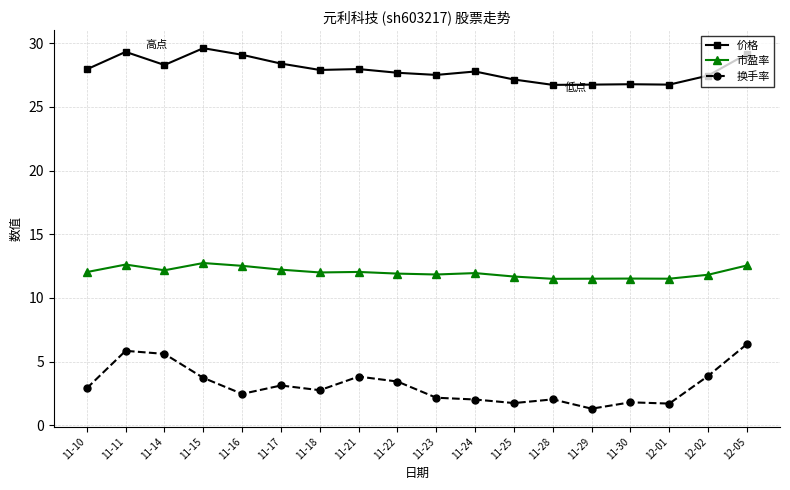

What is the total value across all series at 11-30?

40.1